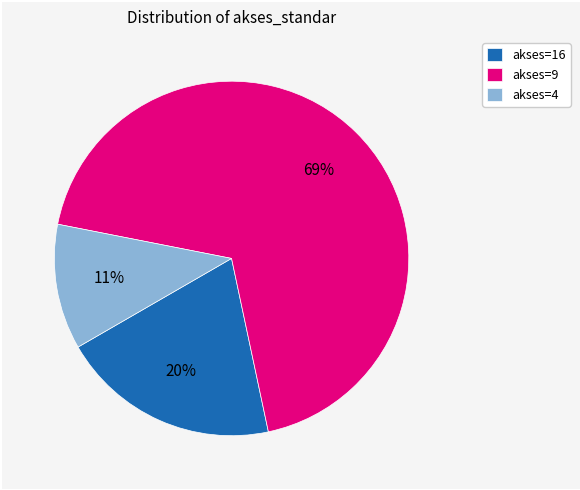

Which has a higher value, akses=16 or akses=4?

akses=16